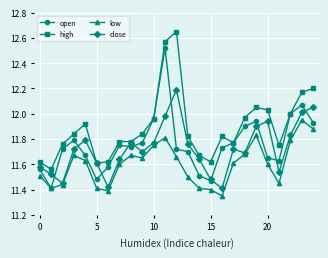

Rank the series by their maximum value, from highest to lowest.

high, open, close, low